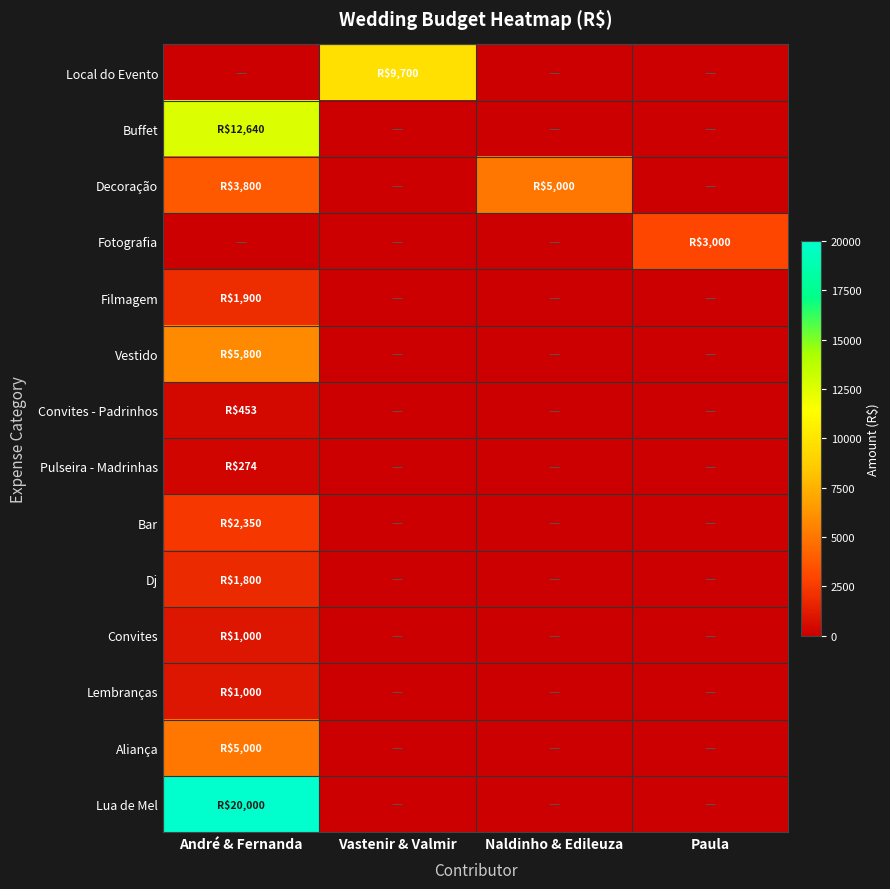

Which series has the largest total across all categories?

Lua de Mel